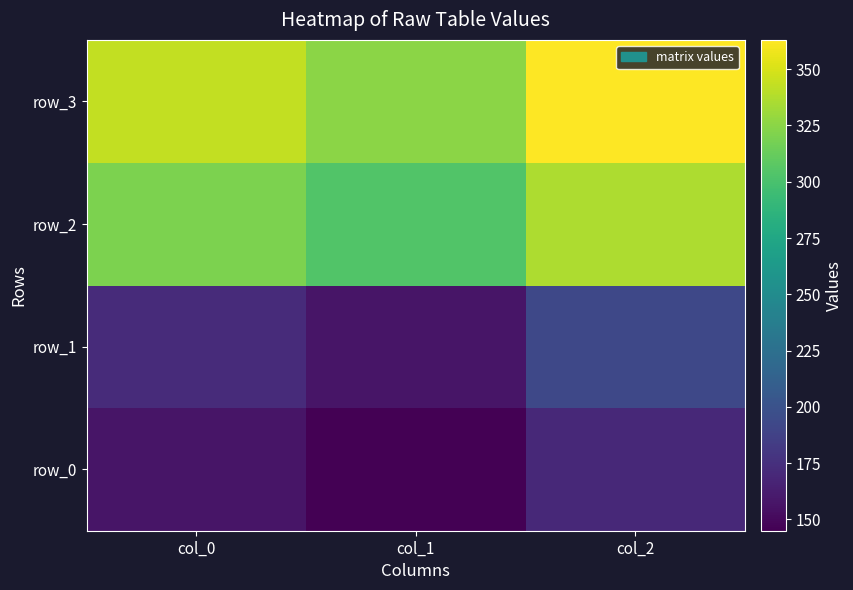

The row_2 series shows 542.7 at col_1. True or false?

False